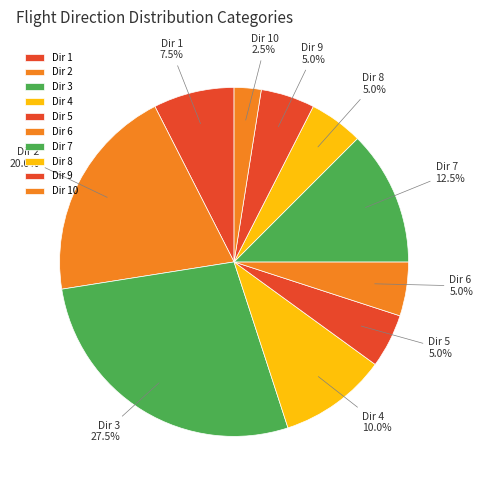

How many slices are in this pie chart?

10